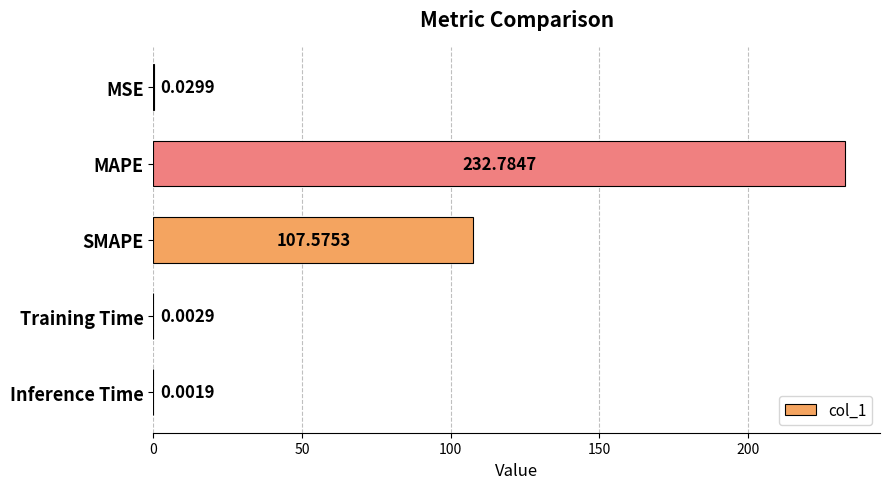

What is the sum of all values?

340.4